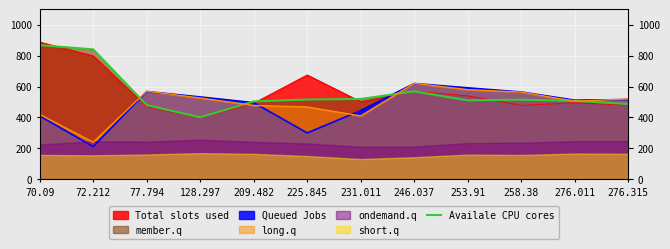

Which category has the highest value across all series?

70.09